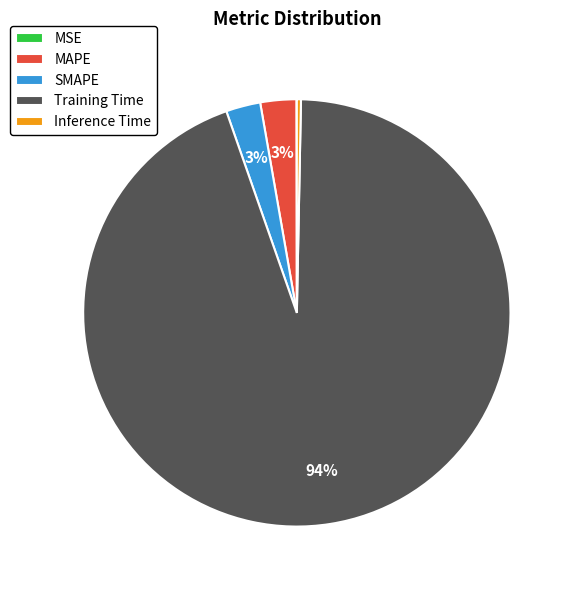

What is the largest slice in the pie chart?

Training Time